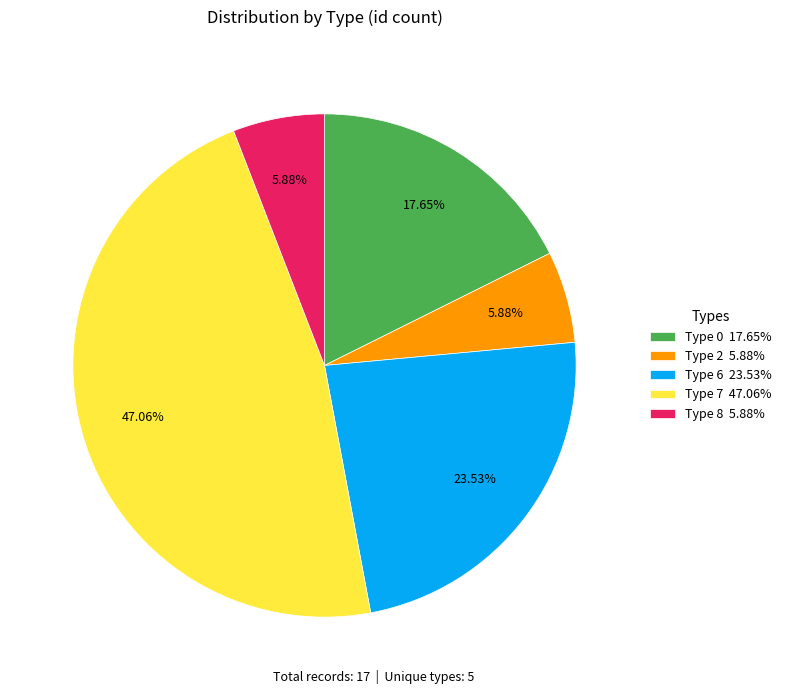

To the nearest percent, what is the average slice percentage?

20%